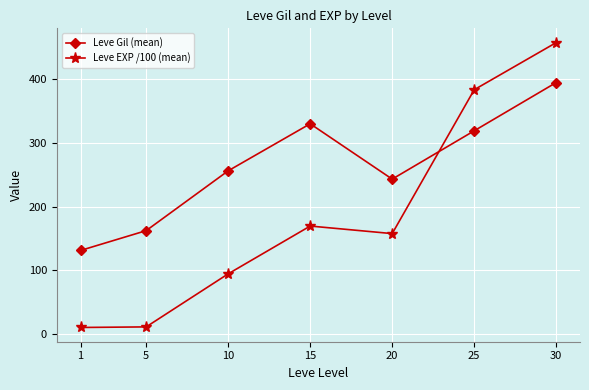

What is the approximate value of Leve Gil (mean) at 15?

329.7